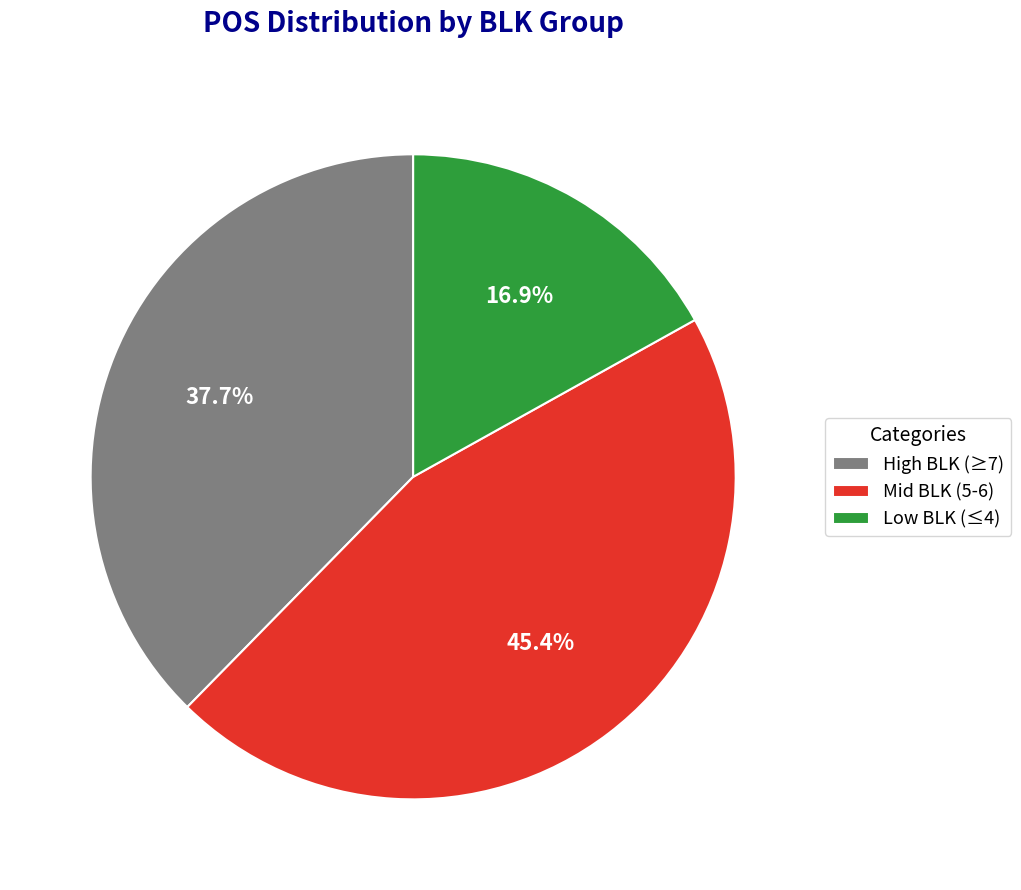

What is the largest slice in the pie chart?

Mid BLK (5-6)